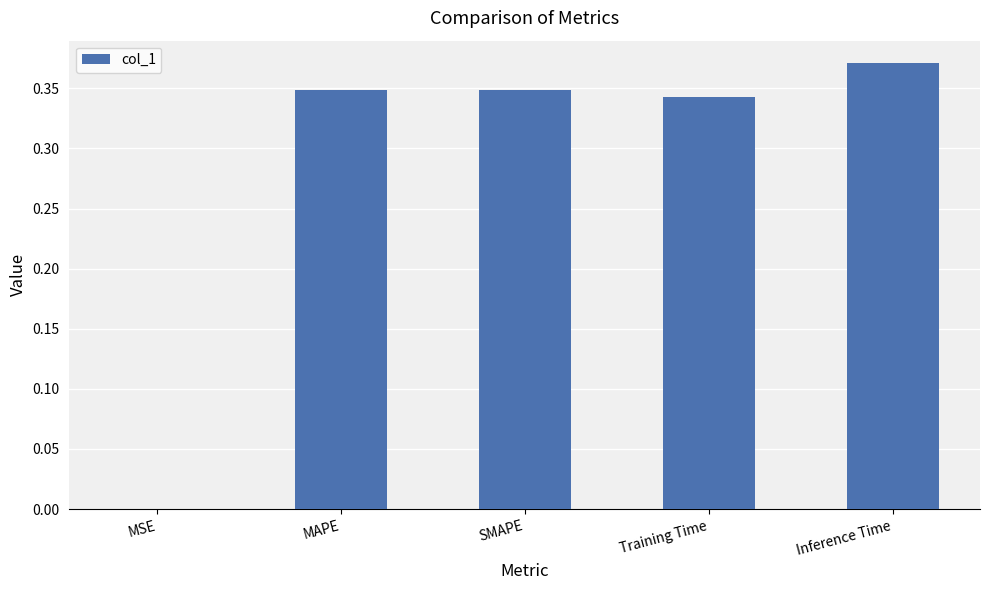

True or false: the data shows 0.1 at Inference Time.

False